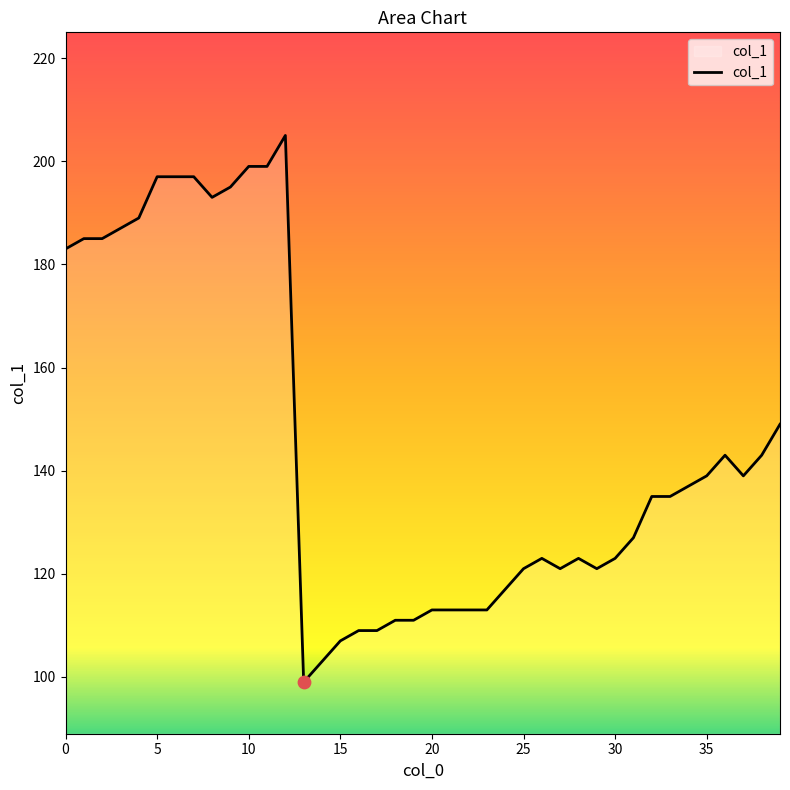

What is the difference between the maximum and minimum values?

106